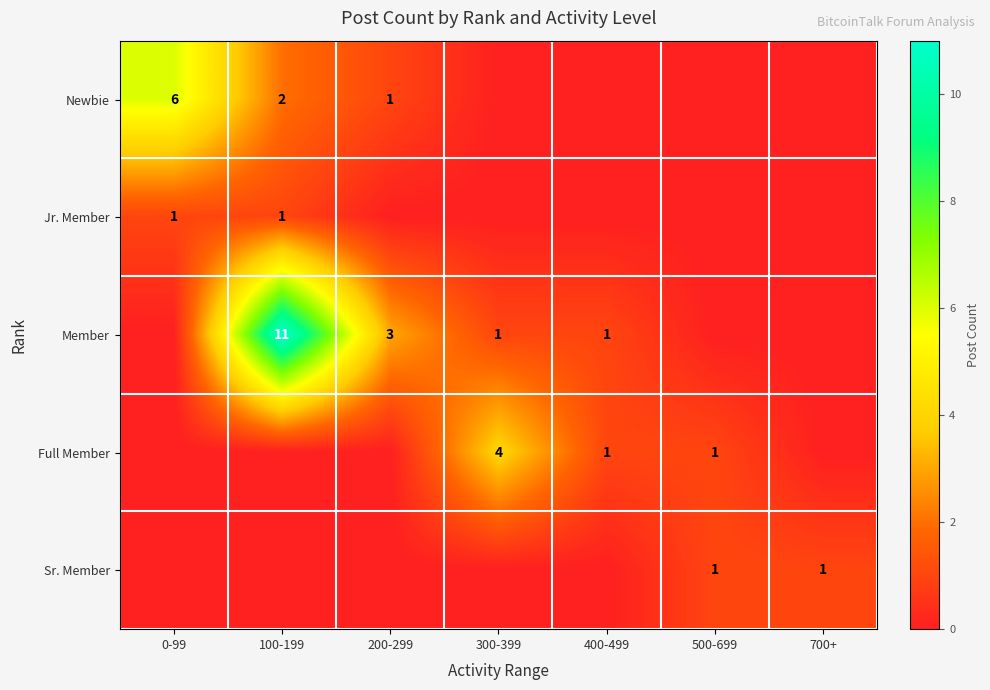

What is the difference between the highest and lowest values at 200-299?

3